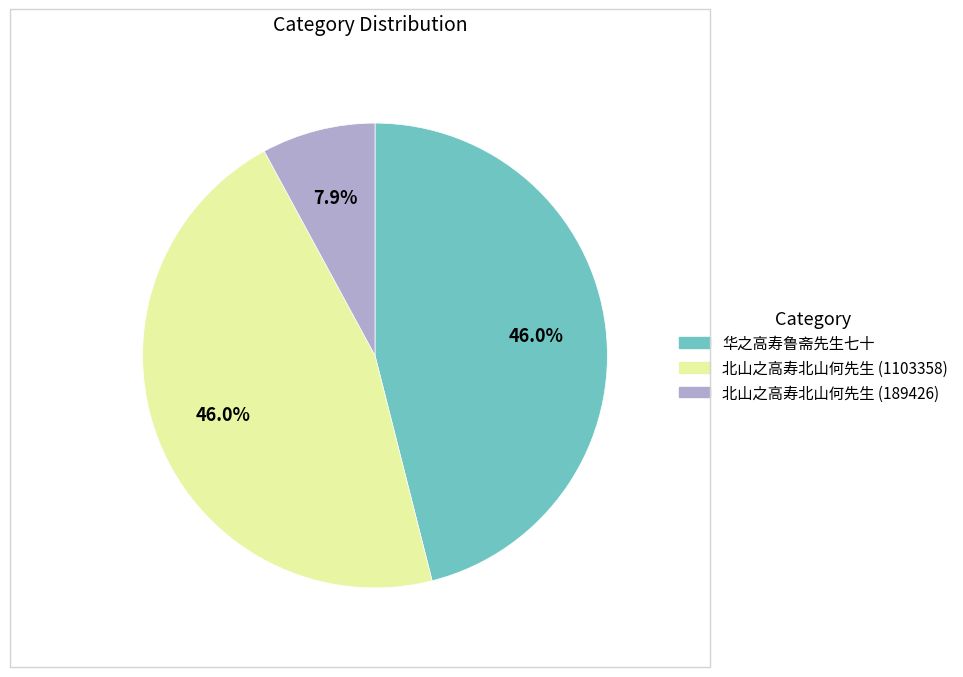

Combined, what portion of the pie is 华之高寿鲁斋先生七十 and 北山之高寿北山何先生 (1103358)?

92.1%